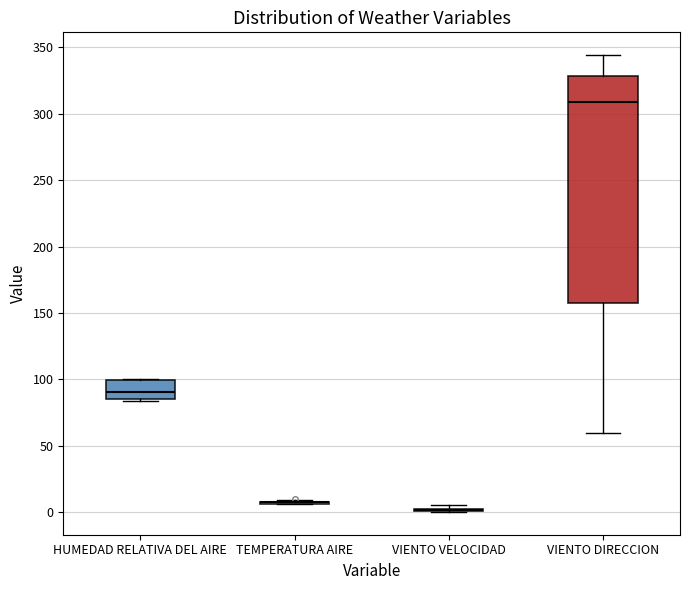

Comparing the boxes themselves (not the whiskers), which one is the tallest?

VIENTO DIRECCION